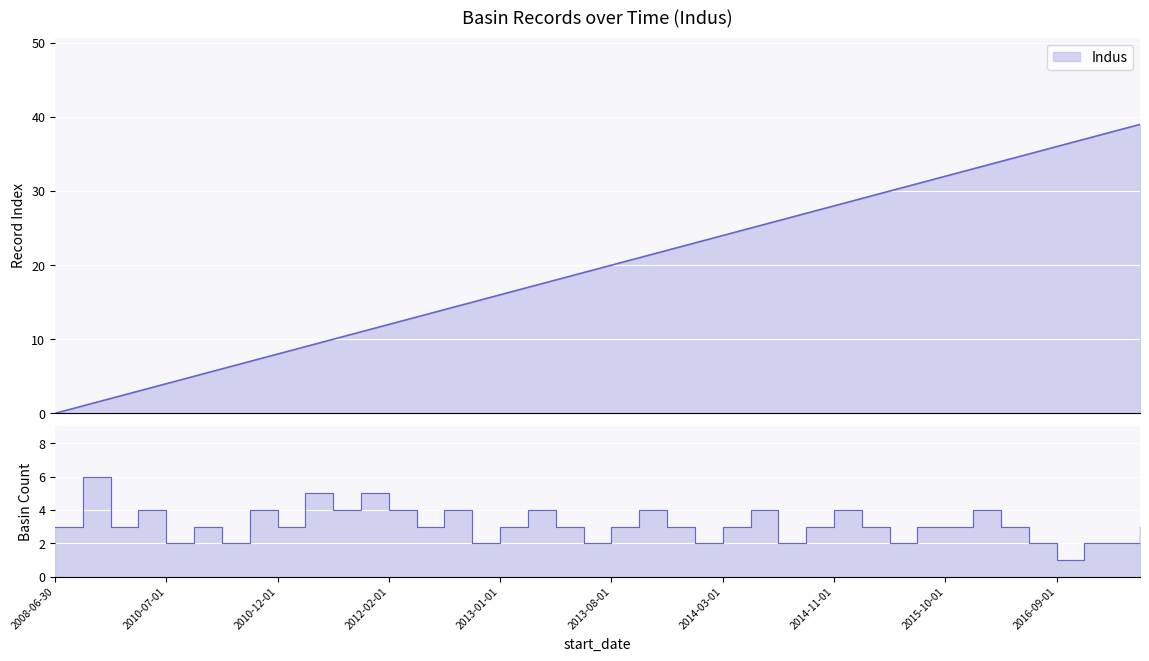

What is the value of the 39th point from the left?

38